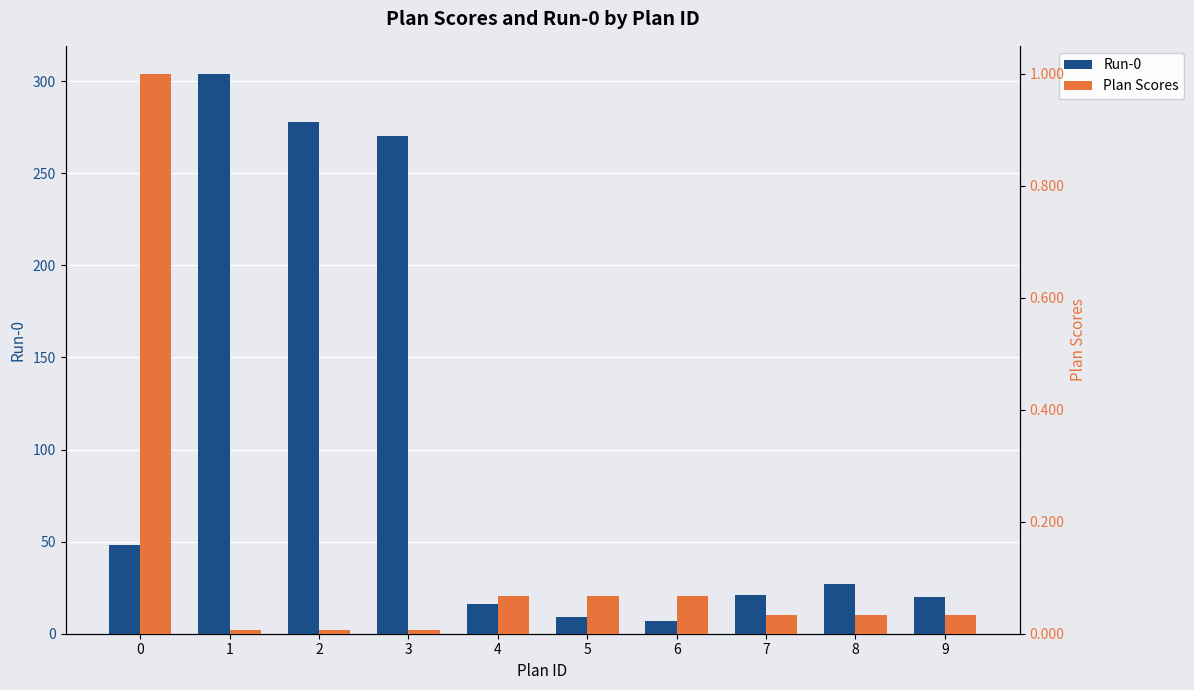

Between 2 and 8, which is larger?

2